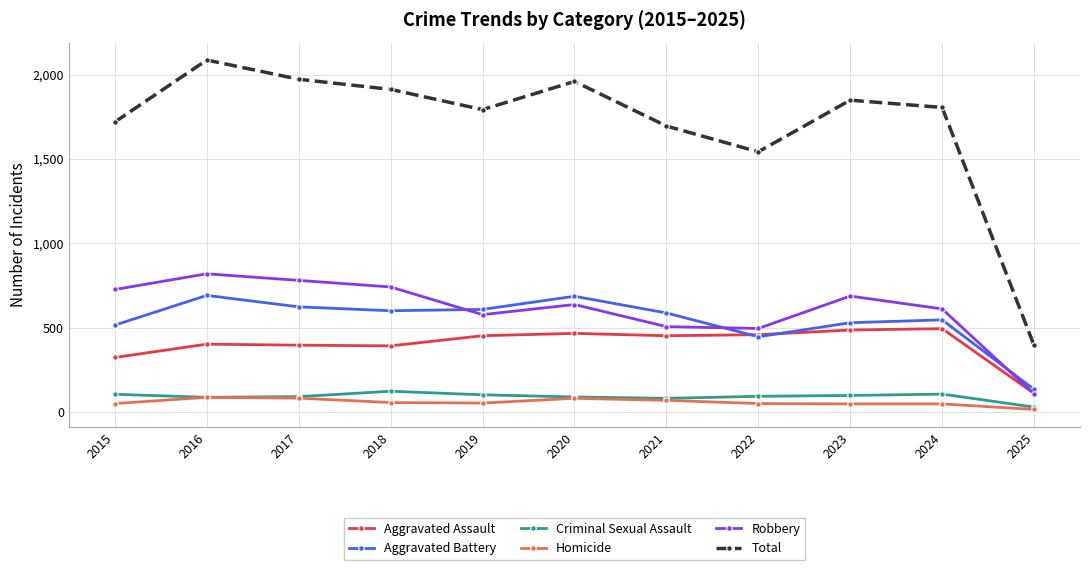

True or false: Homicide and Robbery cross at least once.

False